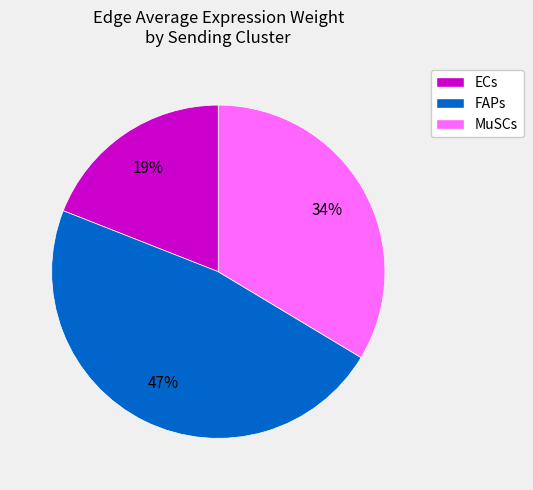

How many slices are in this pie chart?

3